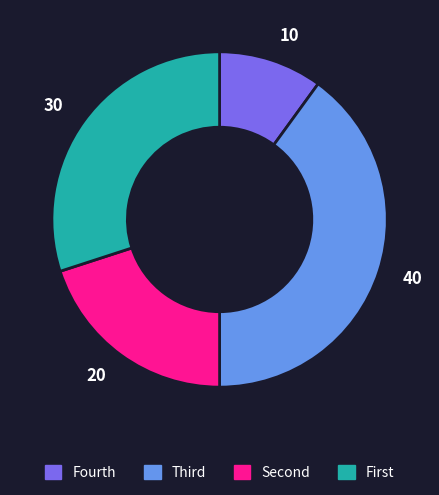

How many segments does this pie chart have?

4